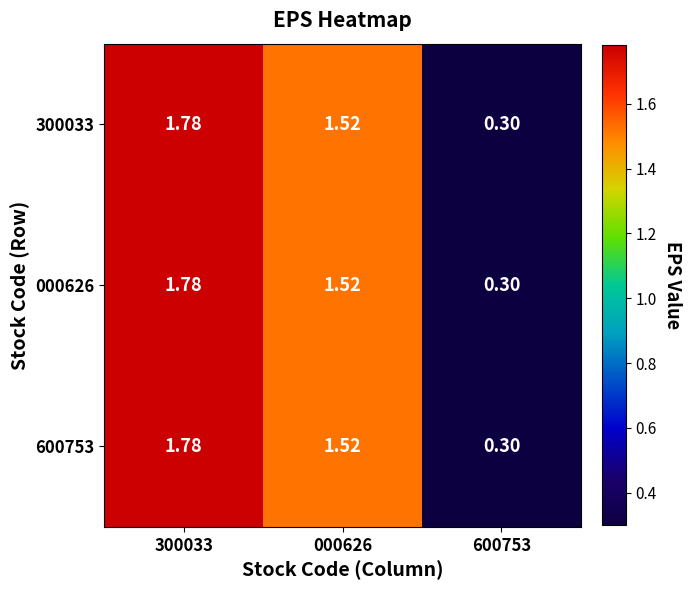

Is the value of 300033 at 000626 greater than the value of 600753 at 300033?

No